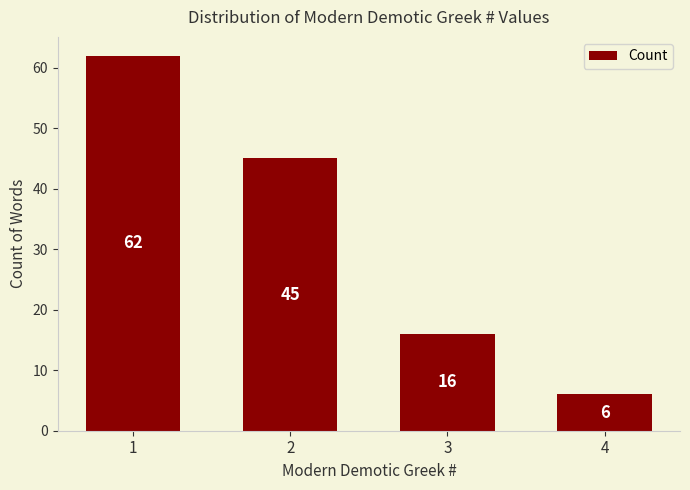

True or false: the data shows 8 at 3.

False